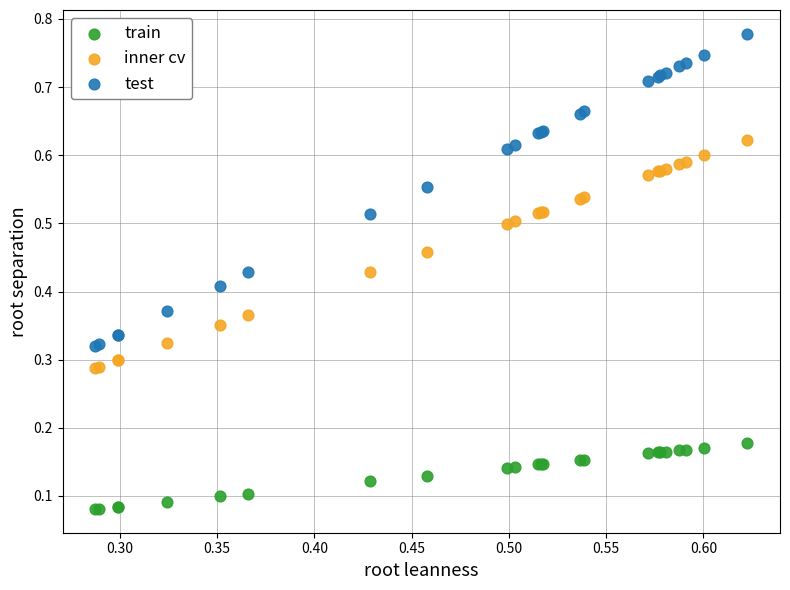

Which series contains the highest Y value?

test